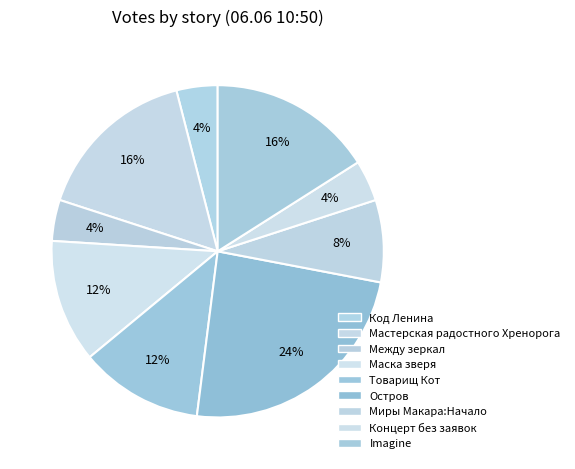

To the nearest percent, what percentage of the pie is Миры Макара:Начало?

8%